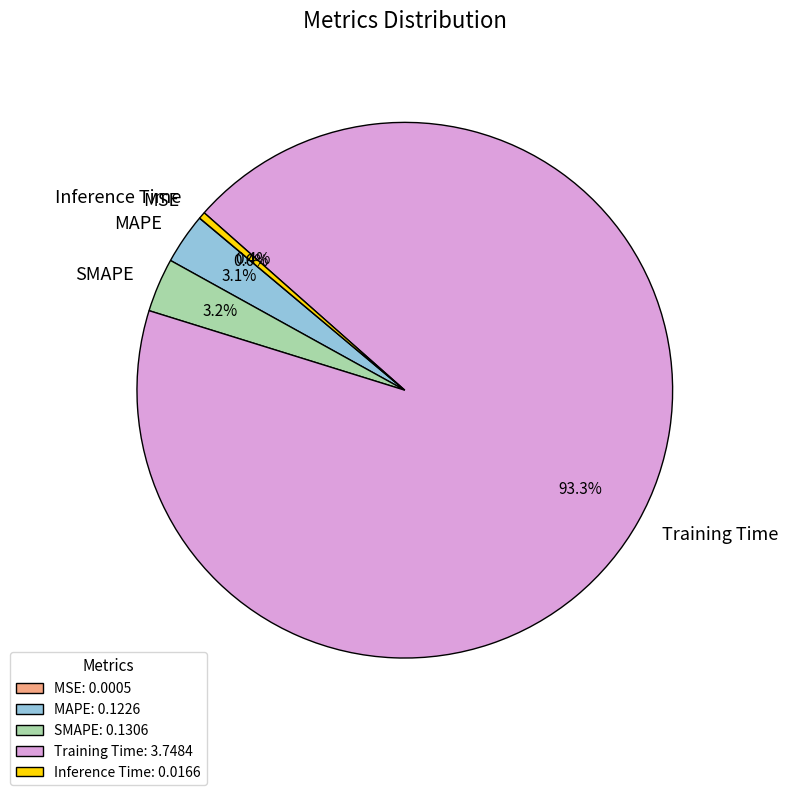

Combined, what portion of the pie is SMAPE and Training Time?

96.5%